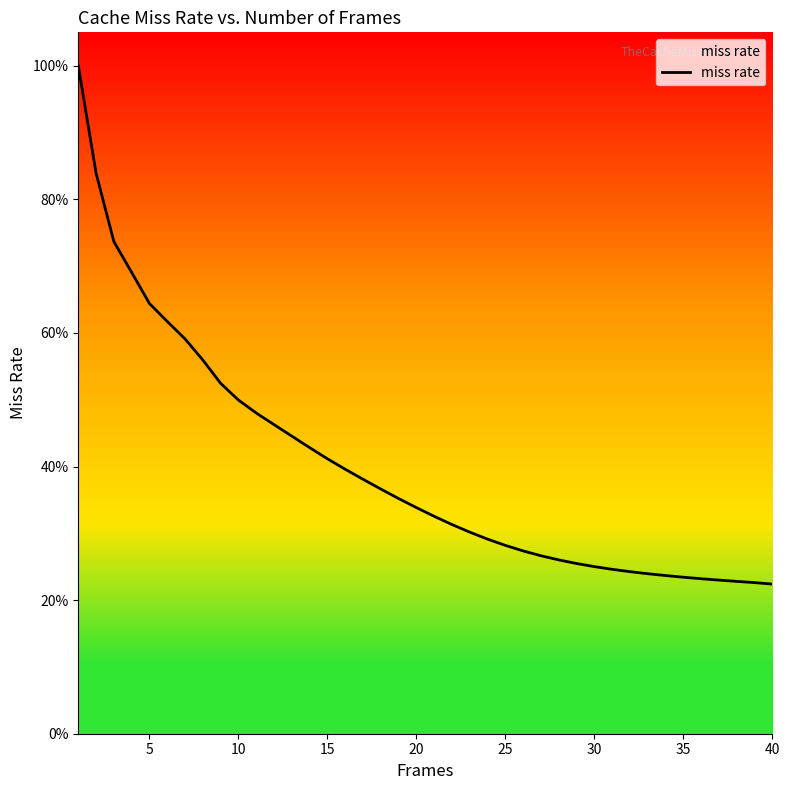

What is the value of the 39th point from the left?

0.2